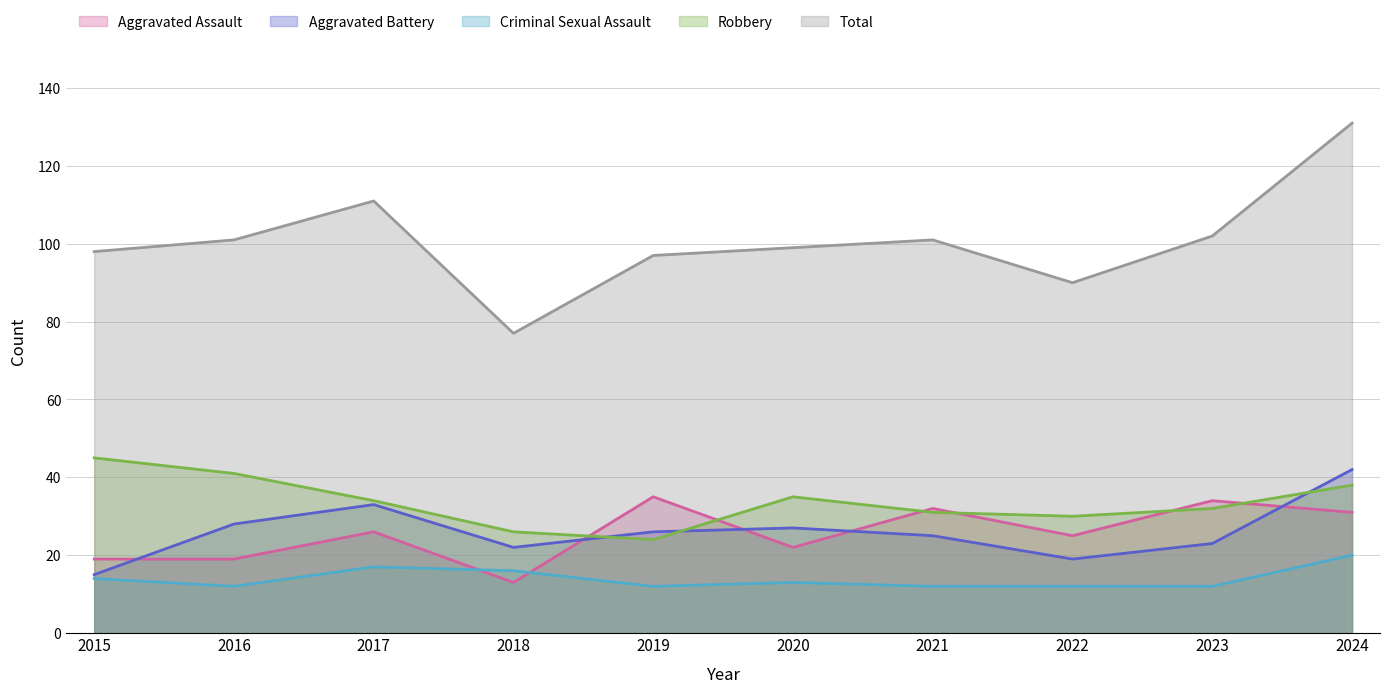

What is the greatest value displayed?

131